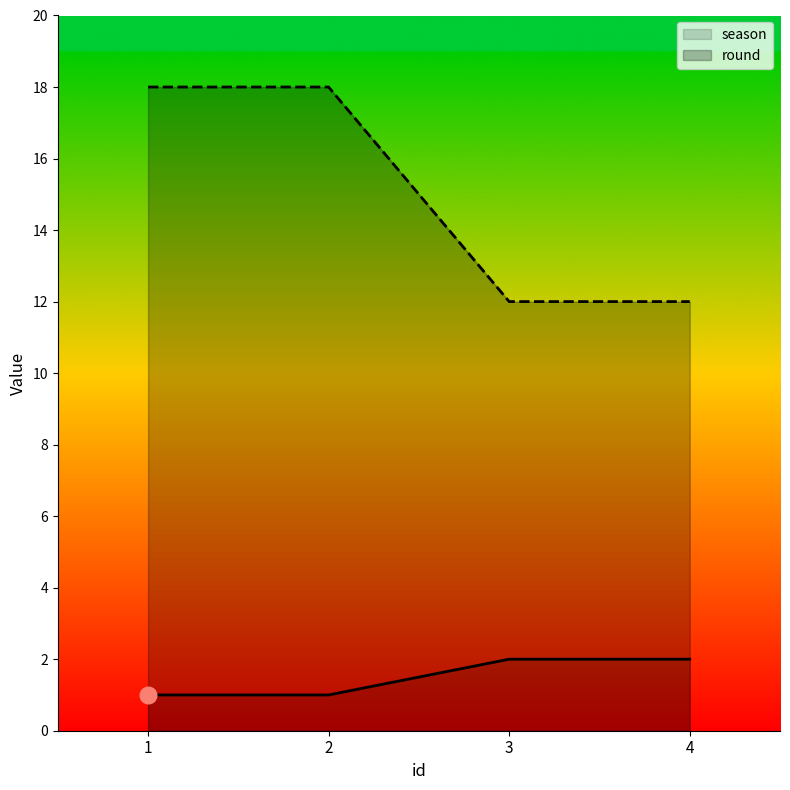

True or false: round and season intersect in this chart.

False